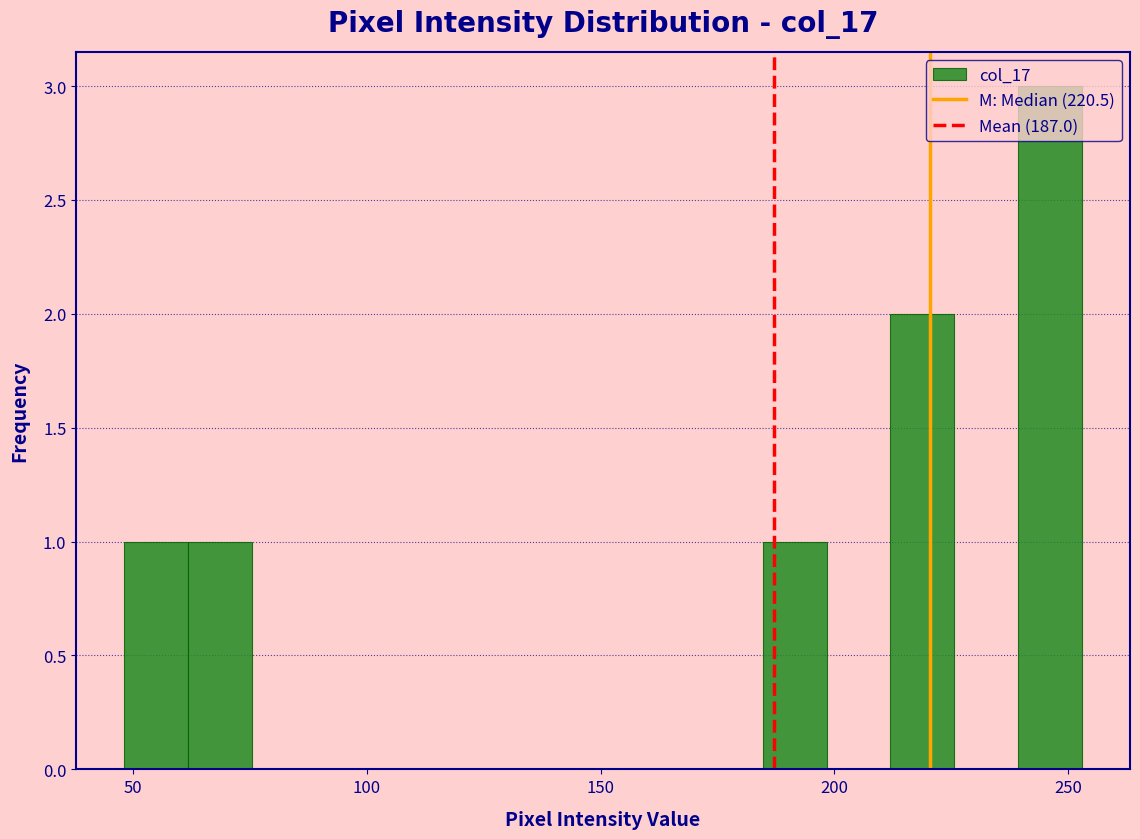

Read against the x-axis, roughly where is the centre of the tallest bar?

245